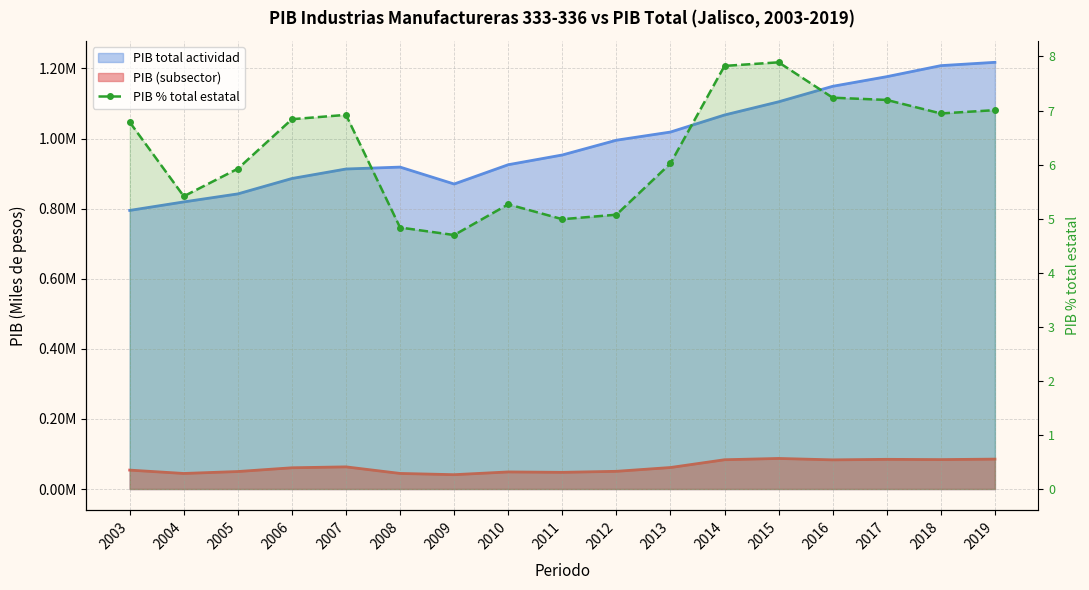

Approximately how many times larger is the value at 2010 compared to 2012?

1.0